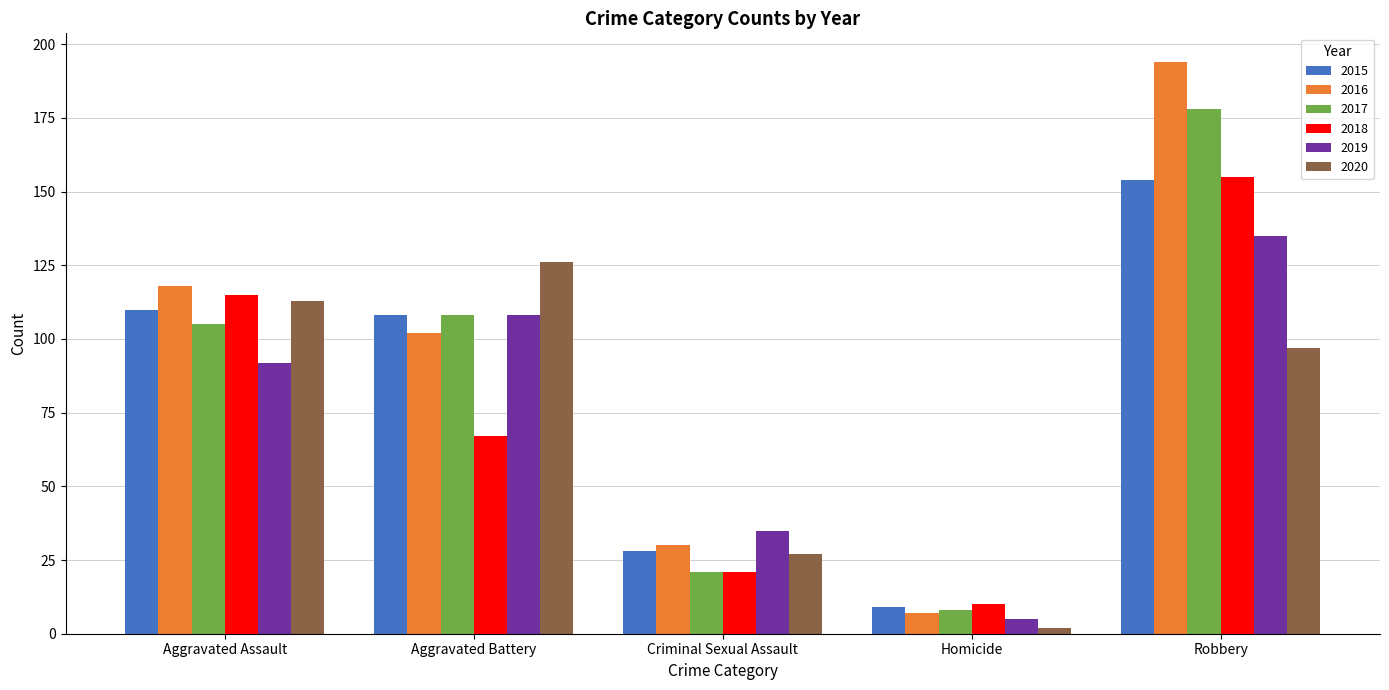

Rank the categories by 2018 value from highest to lowest.

Robbery, Aggravated Assault, Aggravated Battery, Criminal Sexual Assault, Homicide